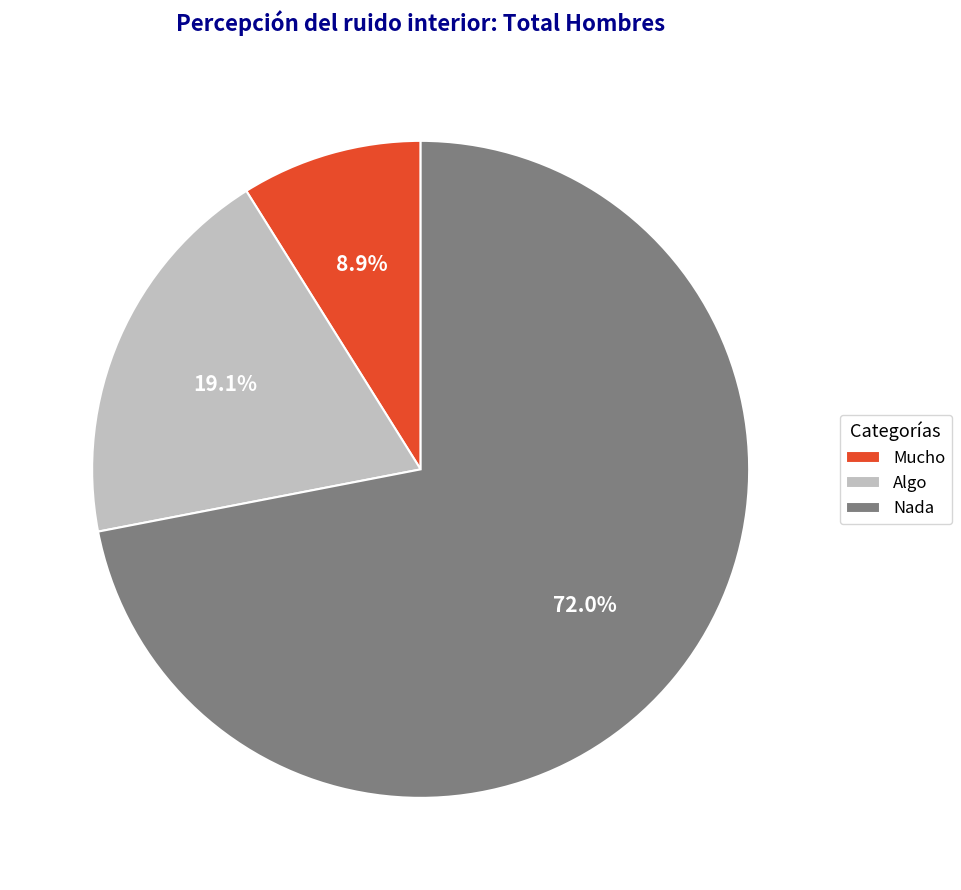

Does any single category account for the majority?

Yes